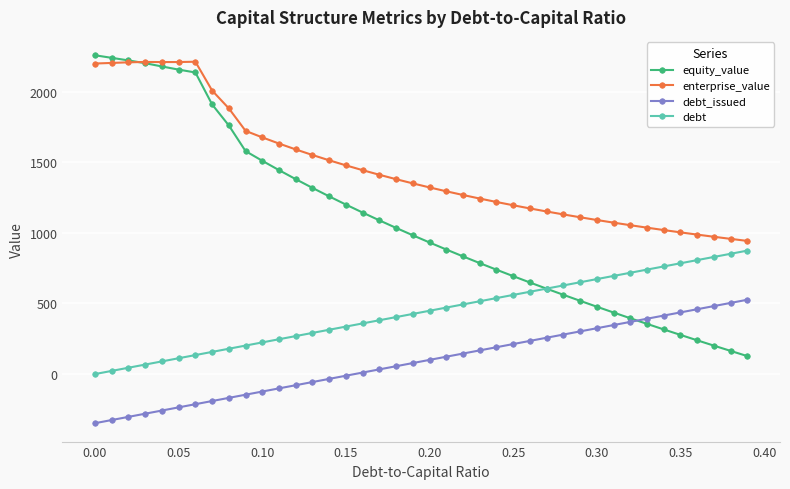

What are all the series names shown in the legend?

equity_value, enterprise_value, debt_issued, debt